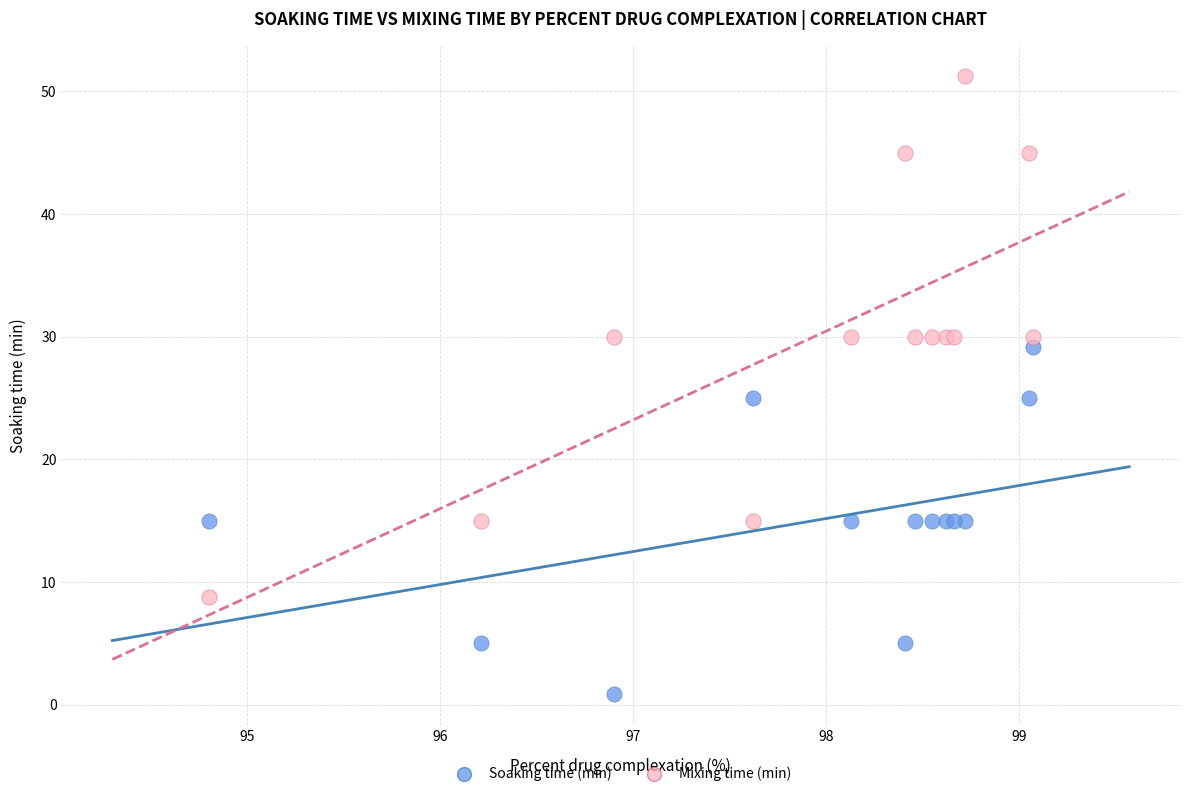

Which series has the largest Y range (max minus min)?

Mixing time (min)